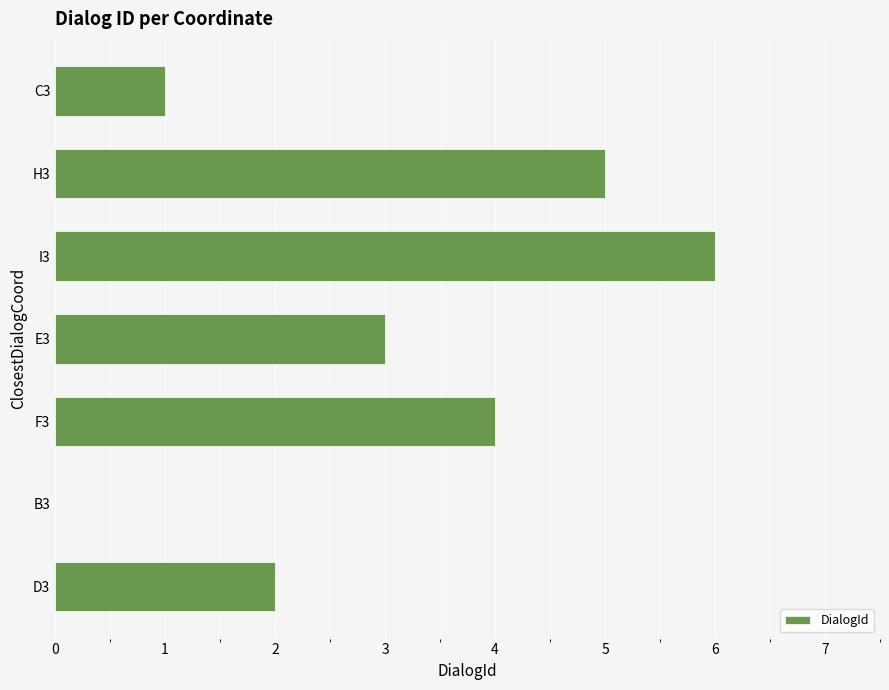

What is the sum of all values?

21